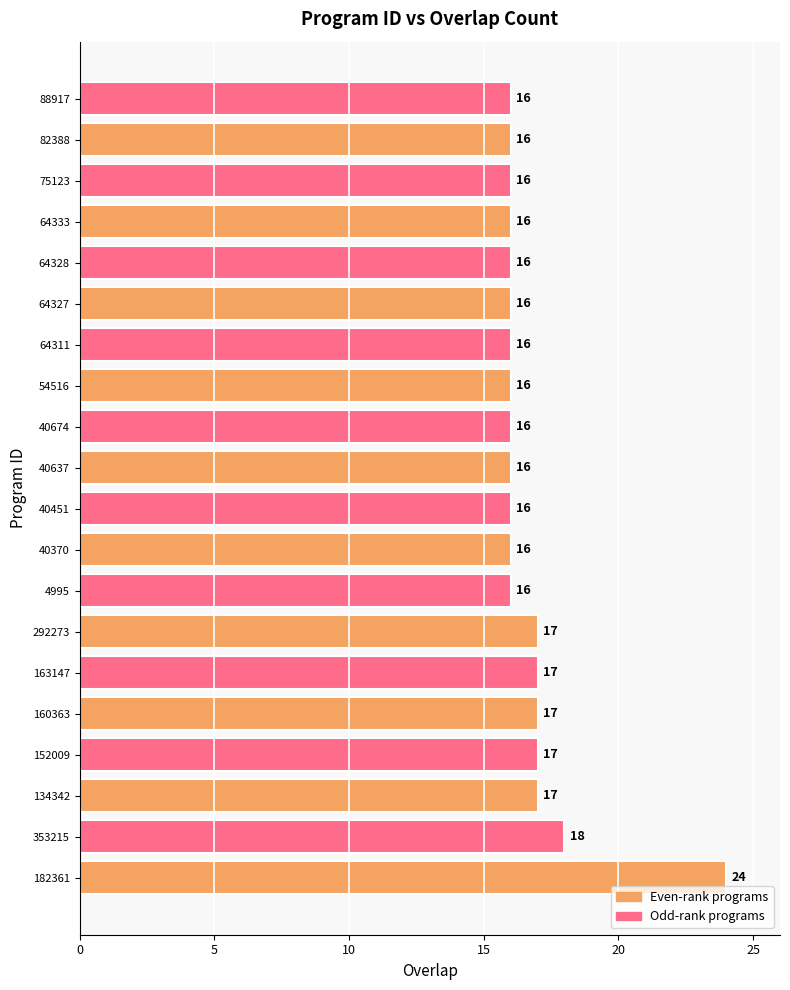

The chart shows a value of 16 at 82388. True or false?

True